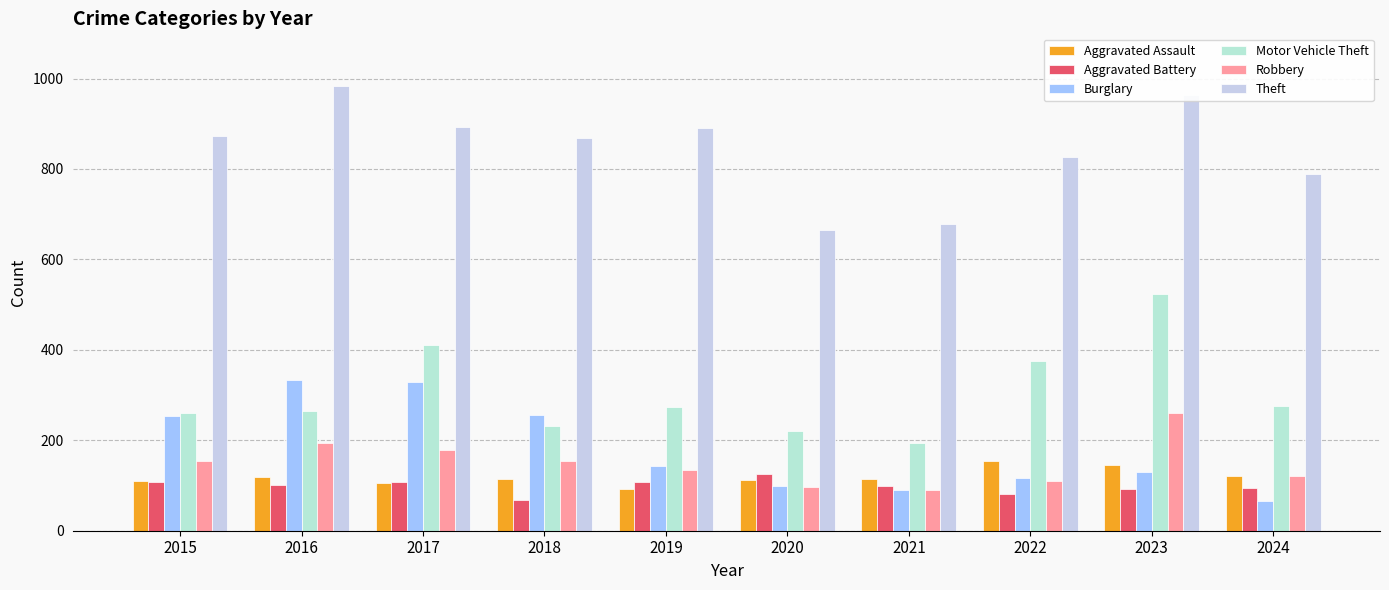

What is the difference between the maximum and second lowest values in the Theft series?

306